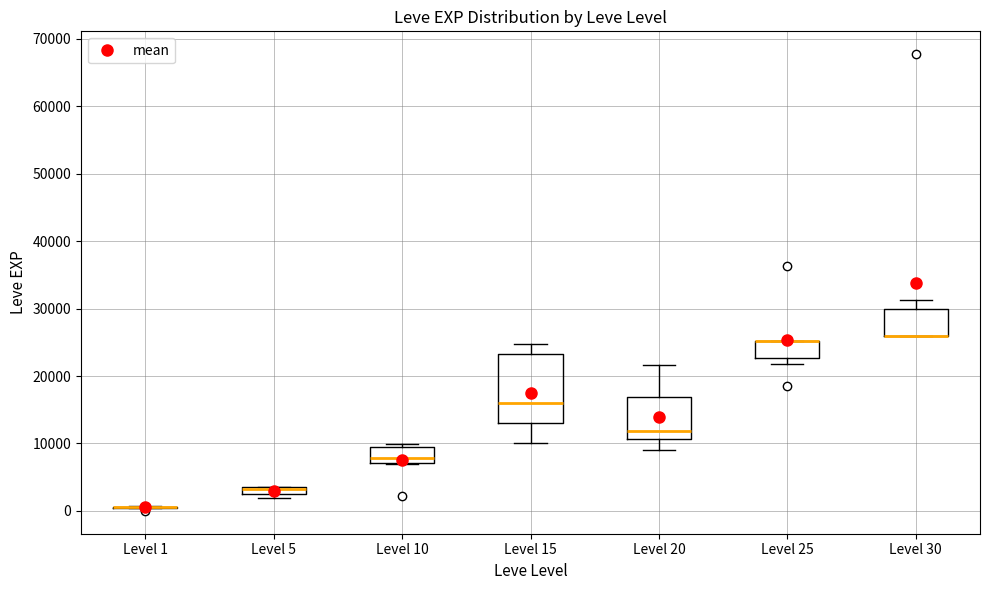

Which box is the tallest, from its lower edge to its upper edge?

Level 15